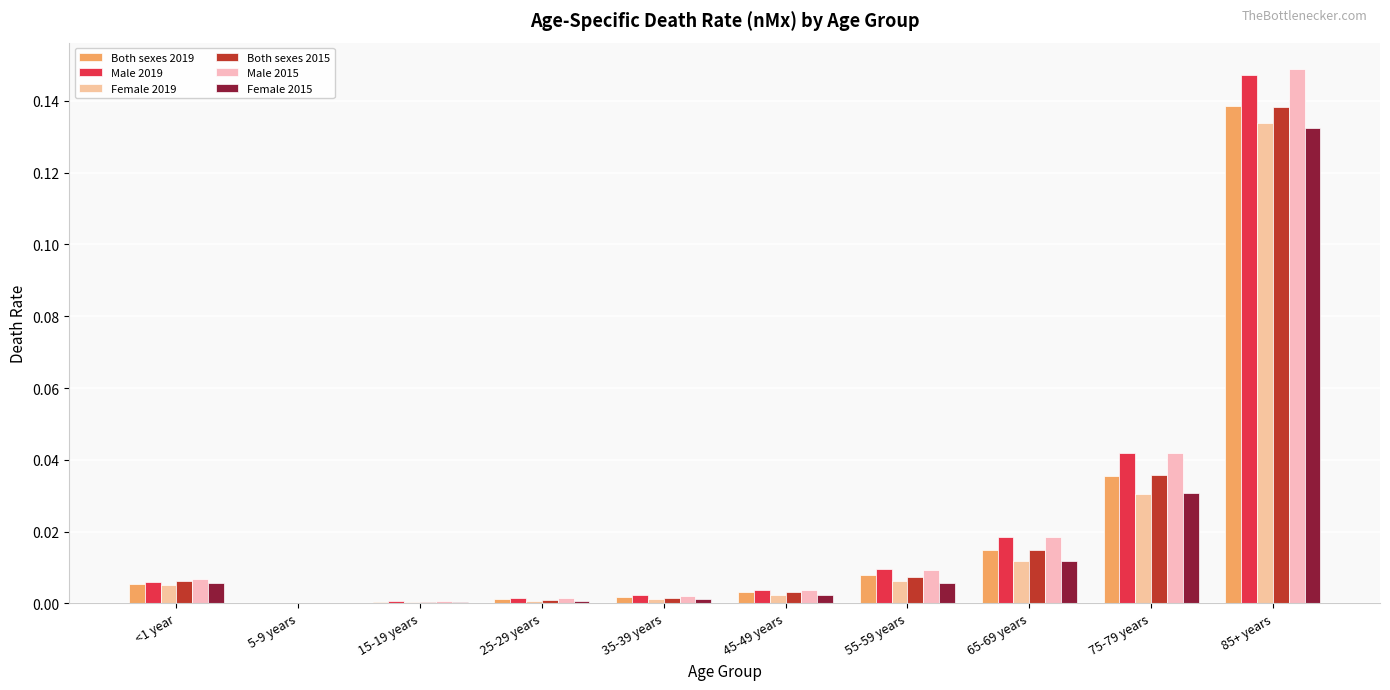

What is the sum of all Female 2015 values?

0.2